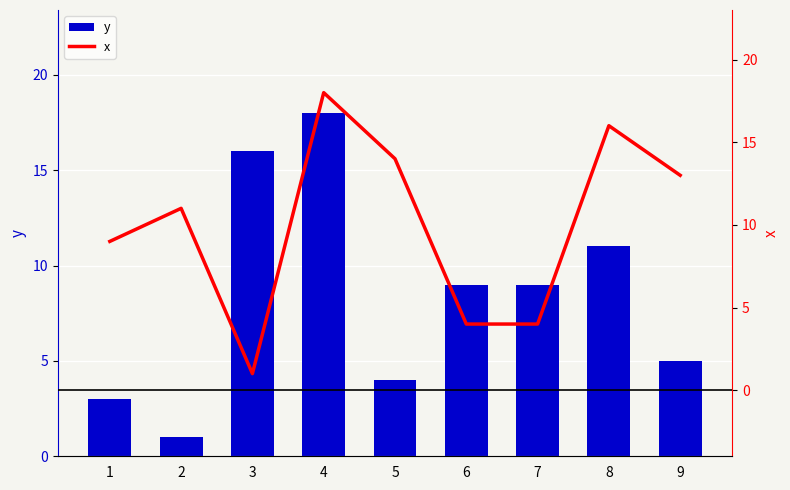

The value of x at 8 is 16. True or false?

True